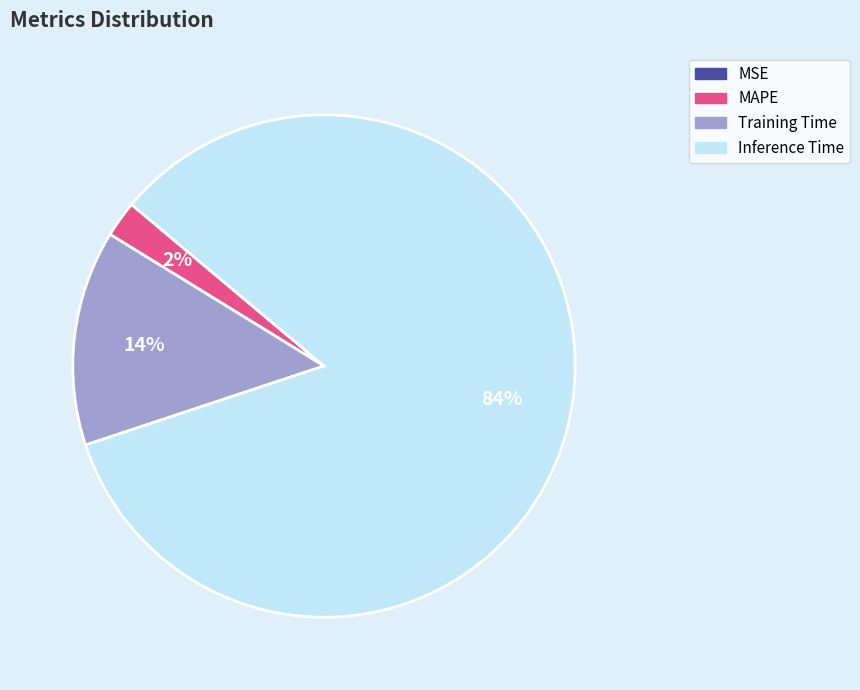

Does any single category account for the majority?

Yes